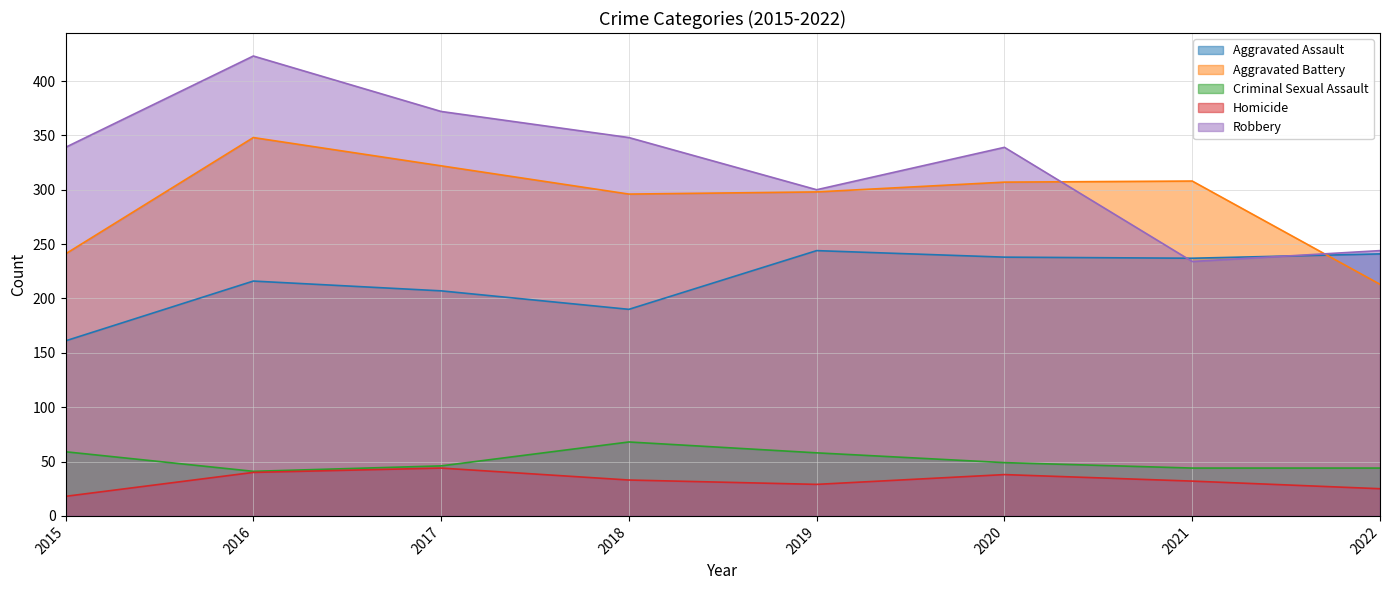

How many categories are shown in the chart?

8